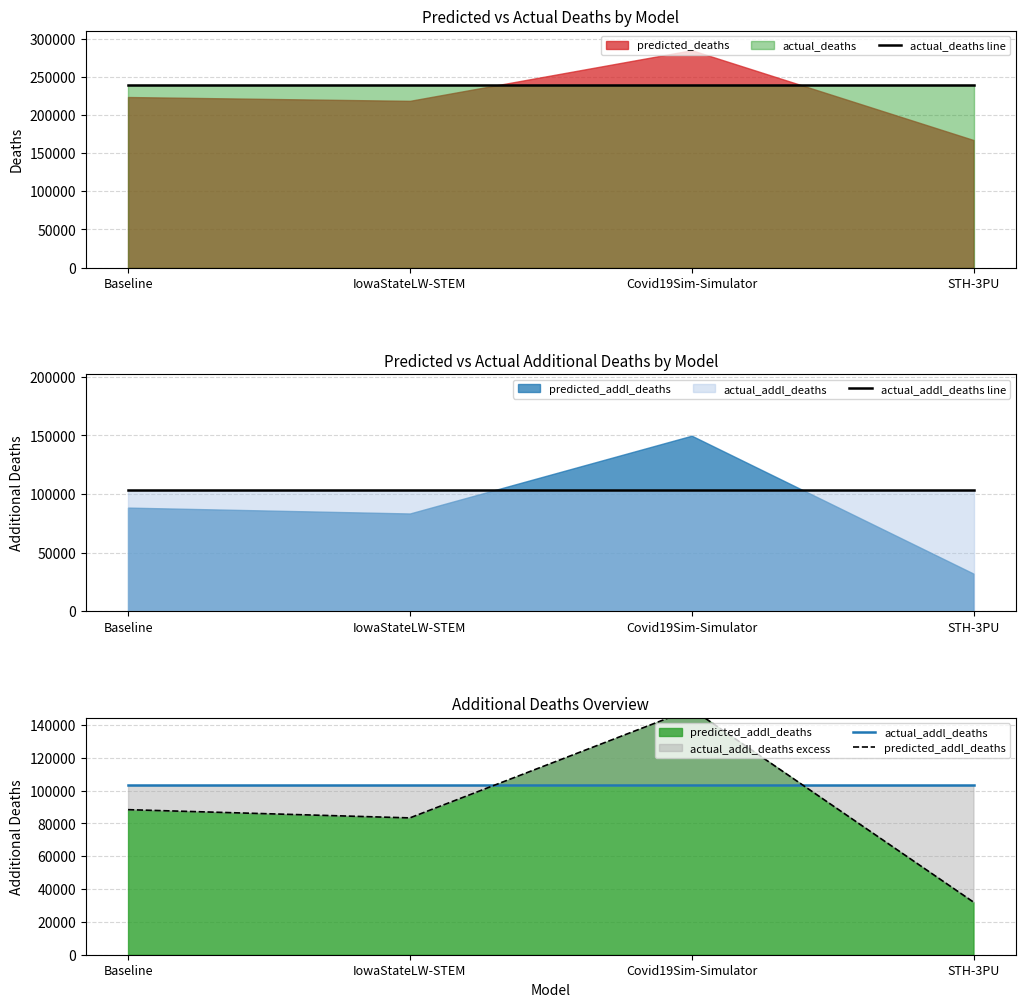

True or false: actual_addl_deaths and actual_deaths line intersect in this chart.

False